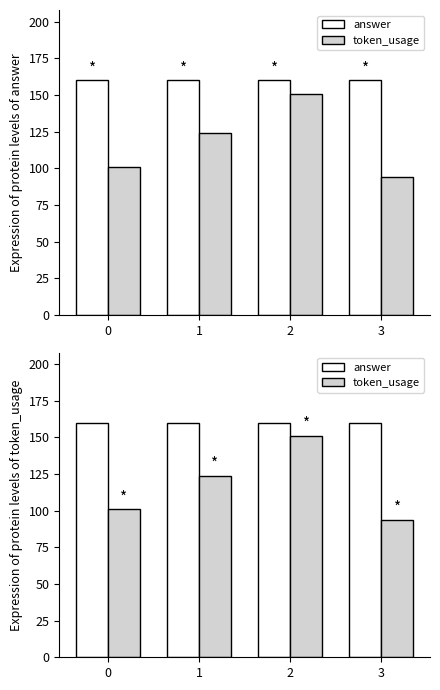

Are the bars horizontal?

No